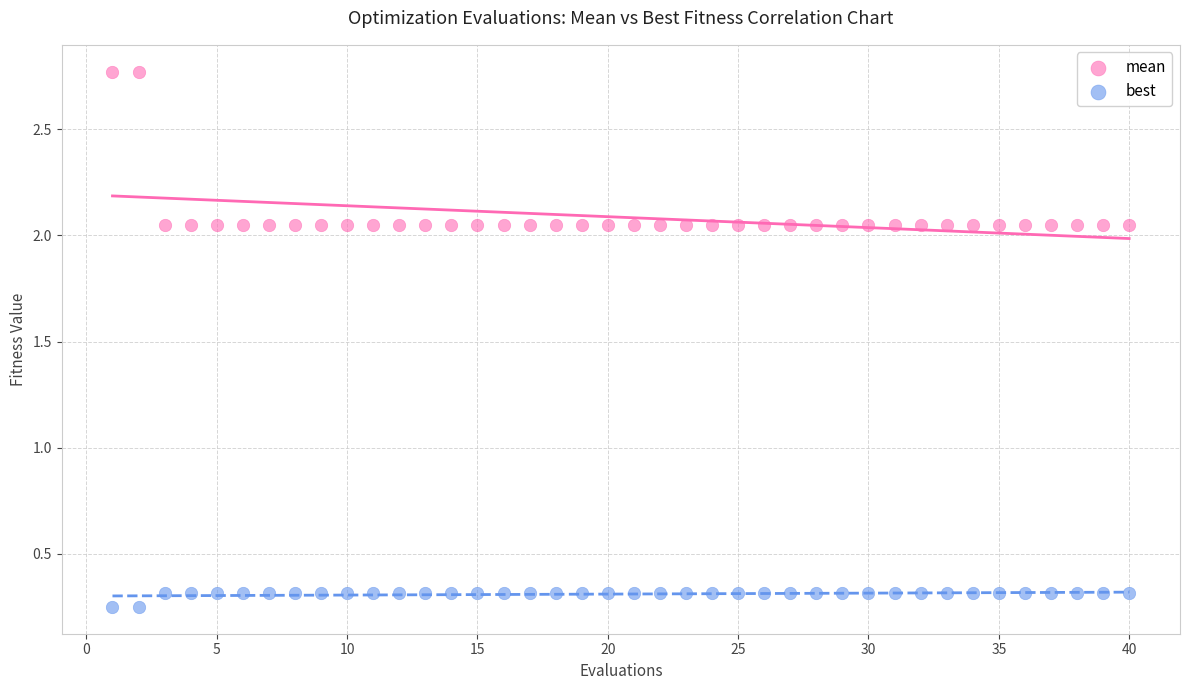

Which series reaches the maximum Y coordinate?

mean